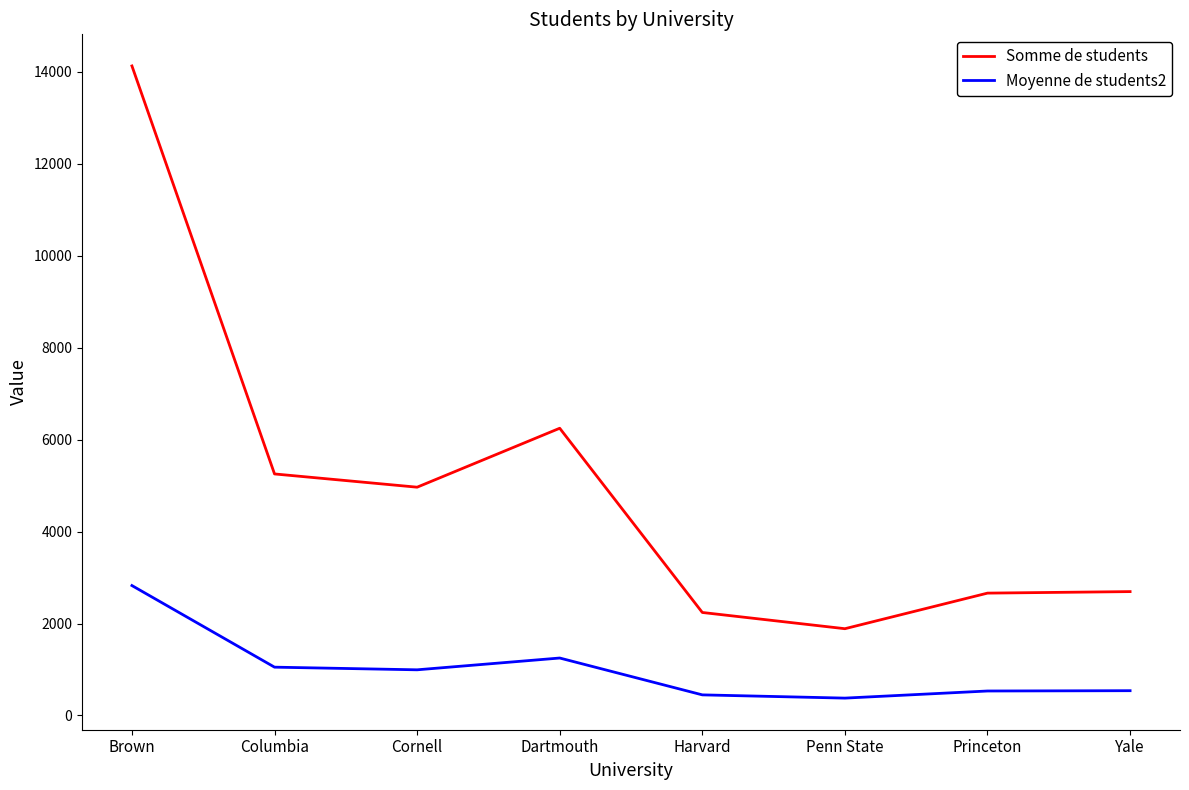

Which category has the highest value in the Somme de students series?

Brown